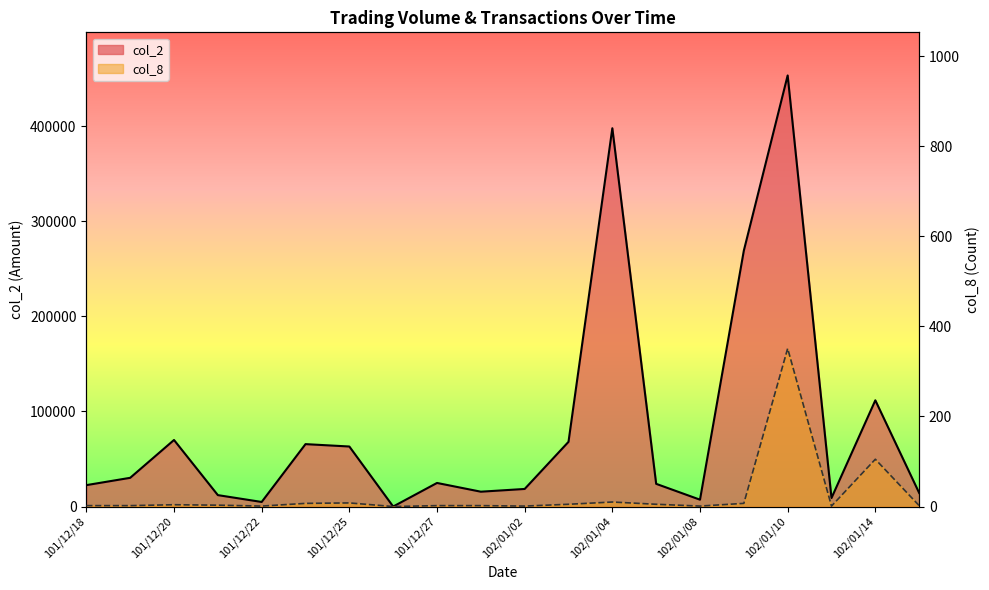

In col_8, how many points are lower than both neighbors (excluding endpoints)?

5